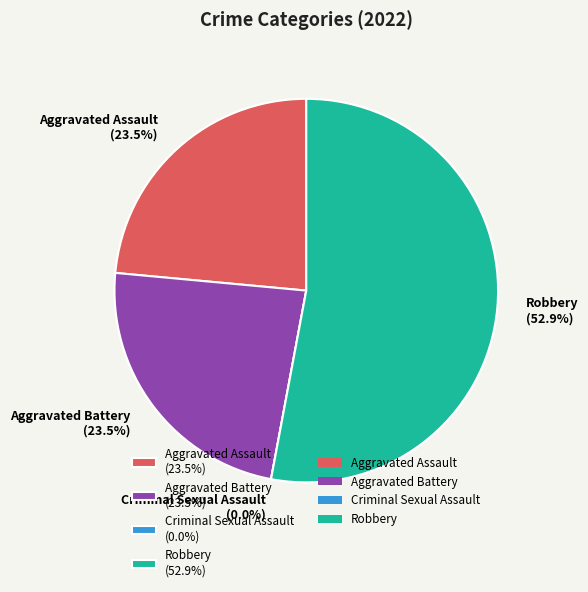

Is it true that Robbery is 53% of the pie?

True